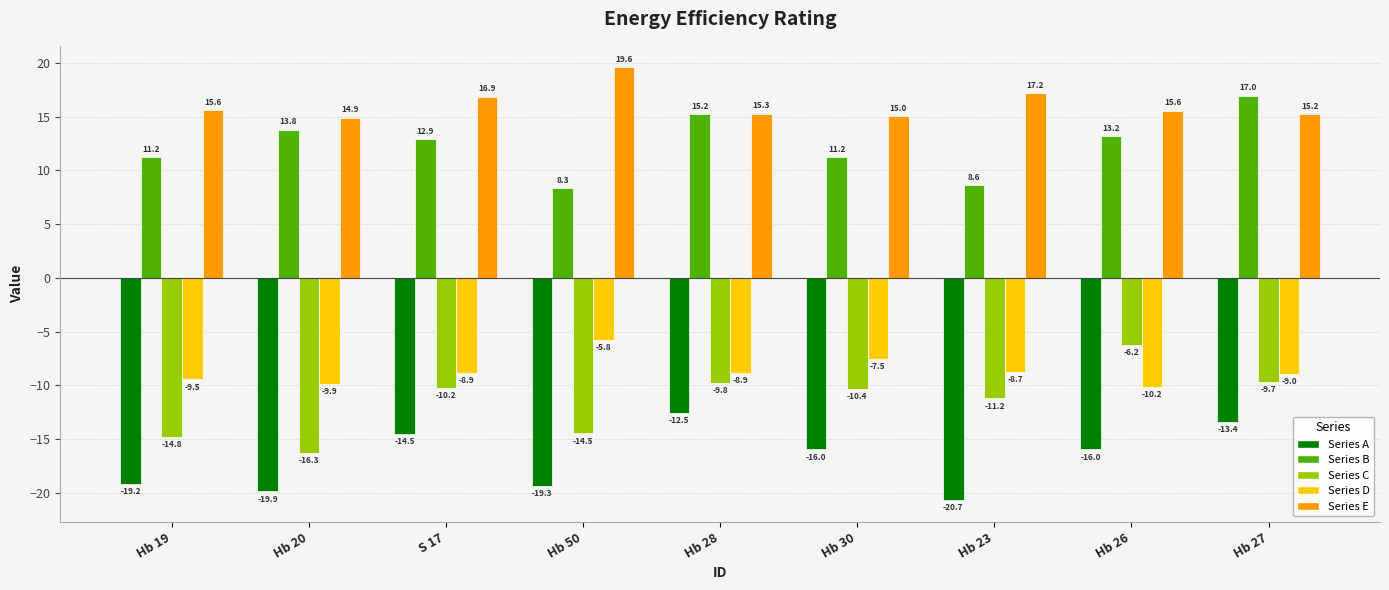

How many bars are there in total?

45